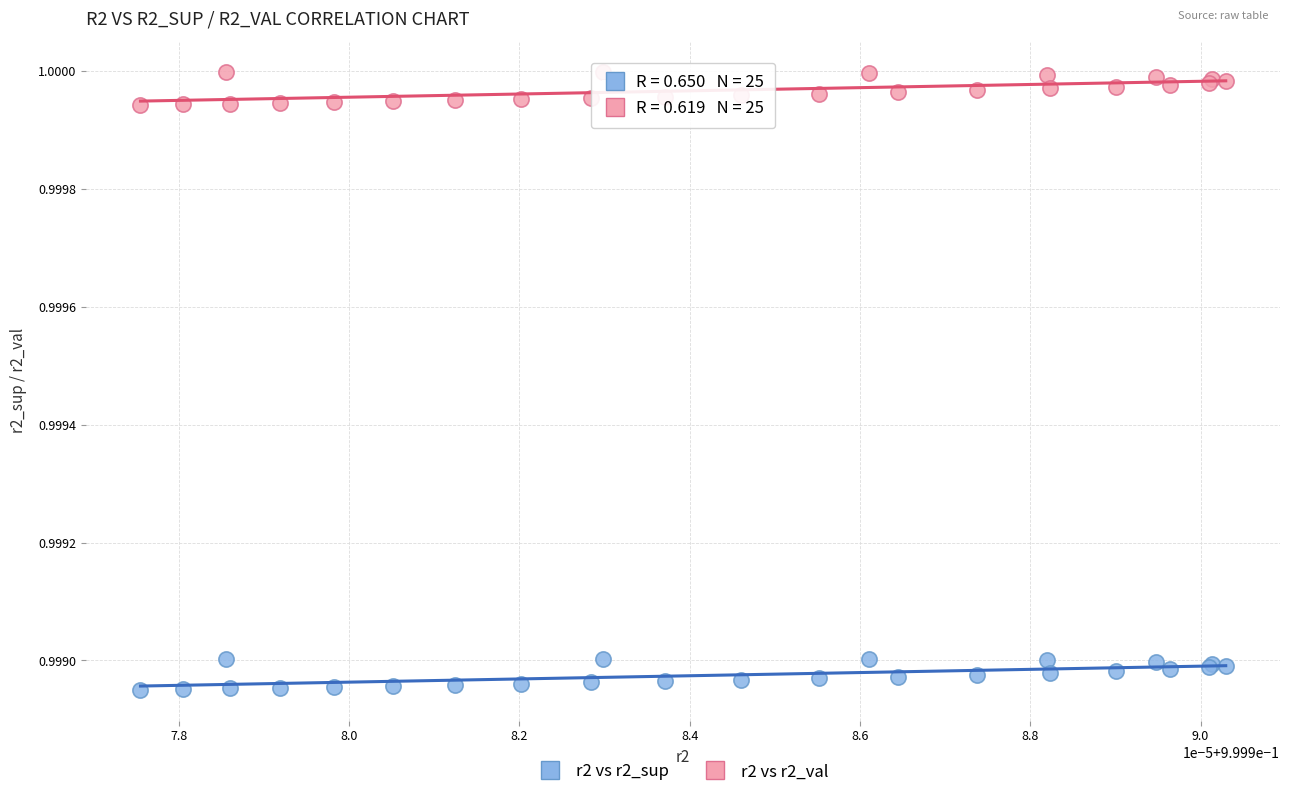

Which series contains the lowest Y value?

r2 vs r2_sup